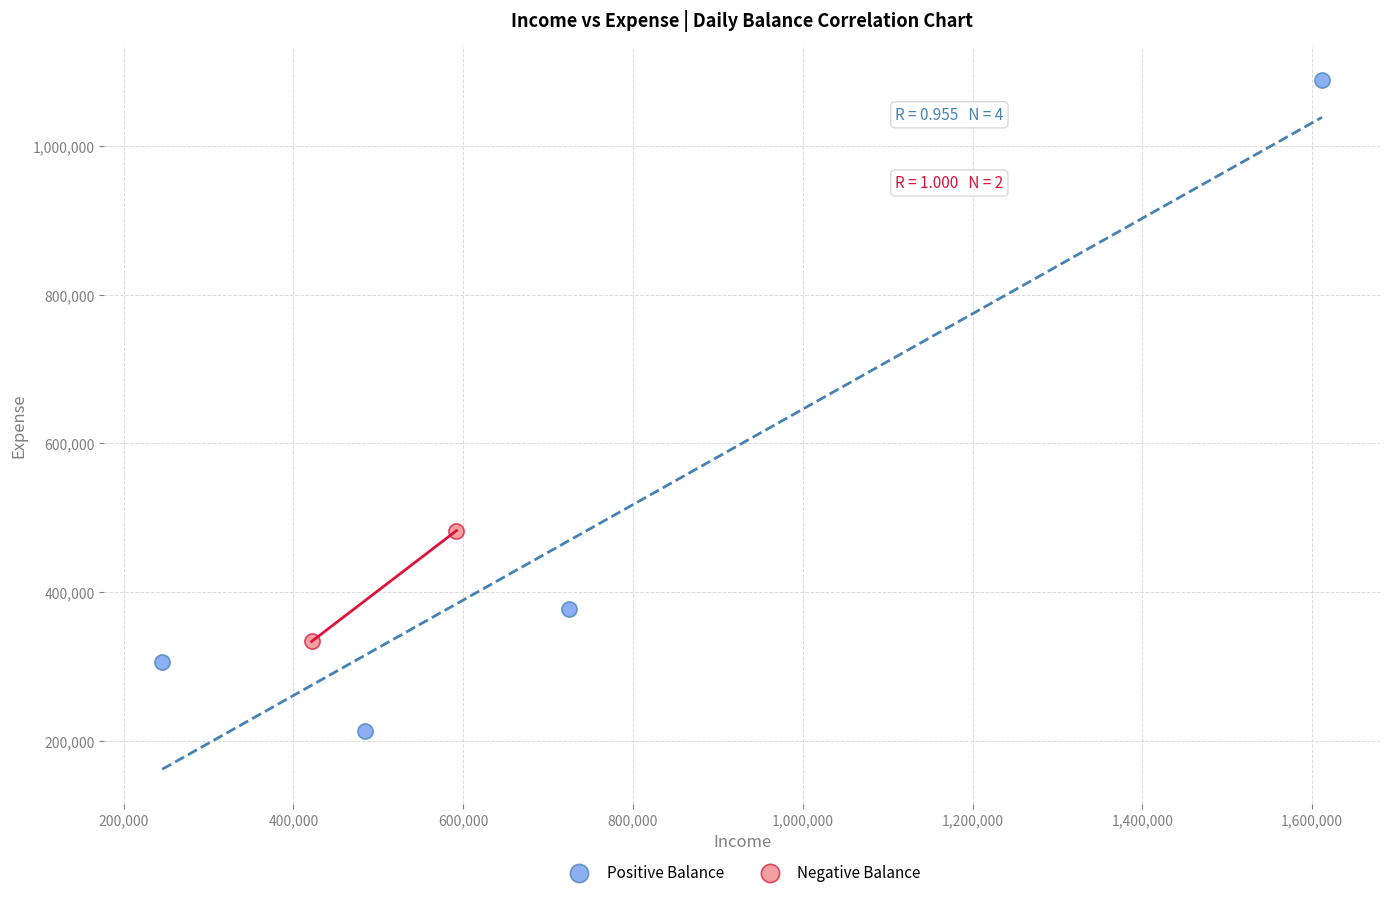

Which series contains the lowest Y value?

Positive Balance